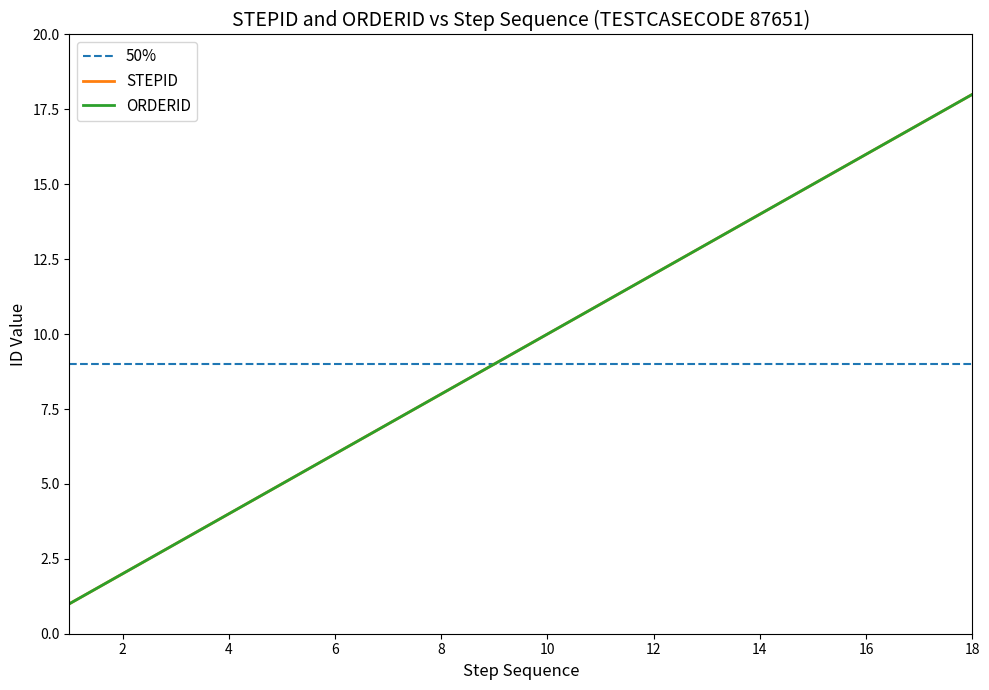

What is the difference between the second highest and minimum values in the ORDERID series?

16